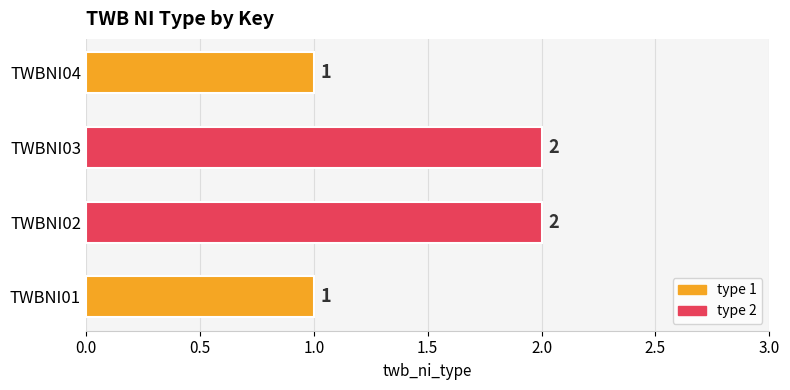

The value at TWBNI01 is 2. True or false?

False